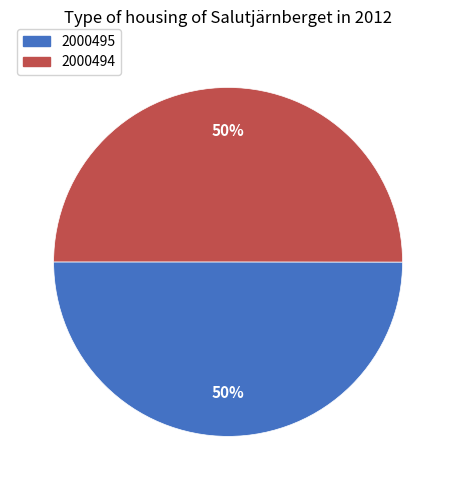

To the nearest percent, what portion does 2000495 represent?

50%